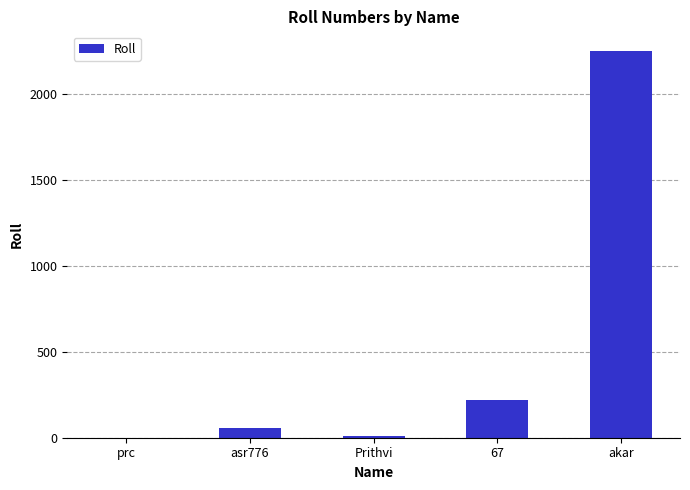

What is the approximate value at akar, to the nearest 50?

2250